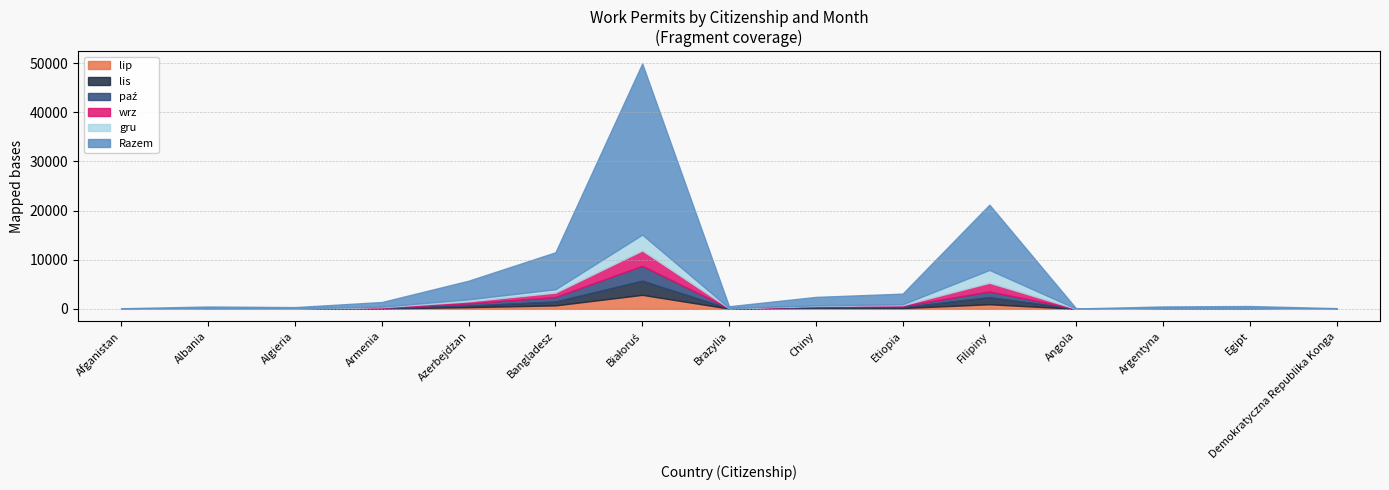

At Demokratyczna Republika Konga, list the series in order from smallest to largest.

wrz, lis, gru, lip, paź, Razem